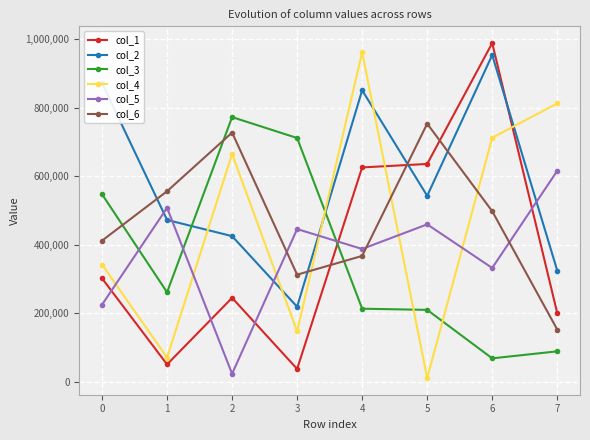

Does the chart have visible grid lines?

Yes